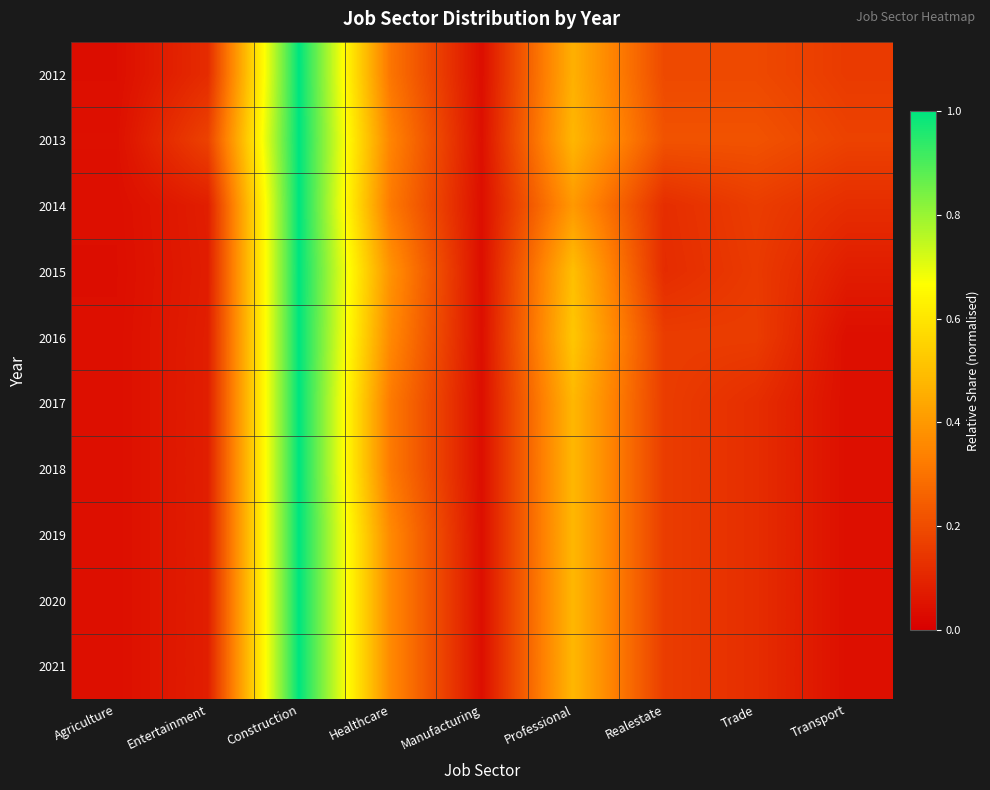

Rank the series at Agriculture from lowest to highest value.

2012, 2015, 2014, 2016, 2017, 2018, 2019, 2020, 2021, 2013